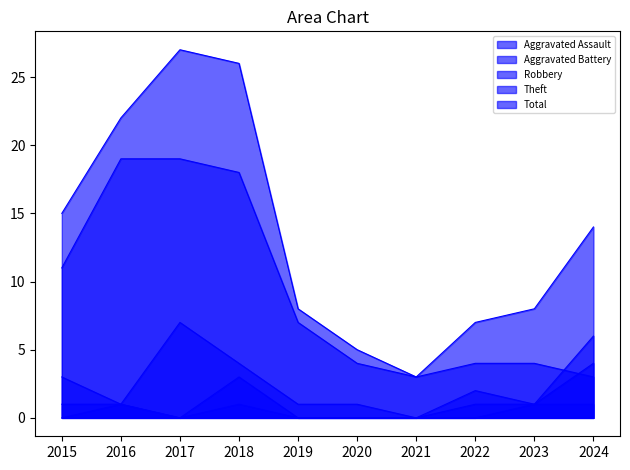

The value of Robbery at 2022 is 1. True or false?

False